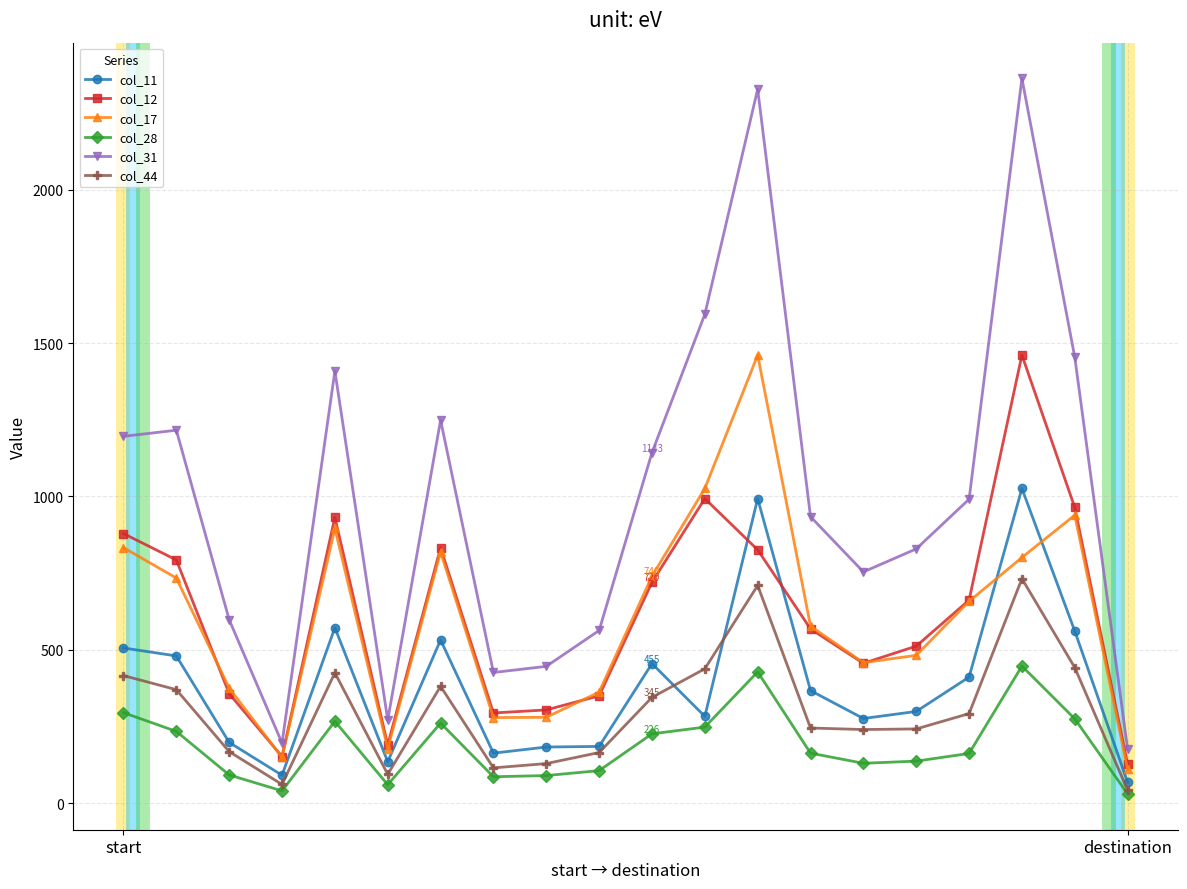

What is the difference between the maximum and second lowest values in the col_11 series?

935